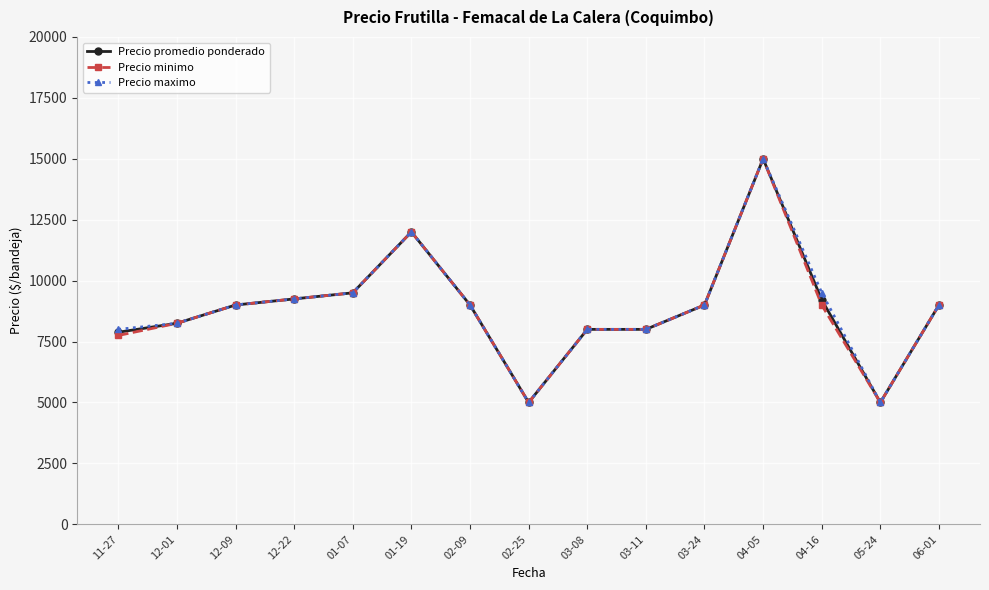

What is the difference between the second highest and minimum values in the Precio minimo series?

7000